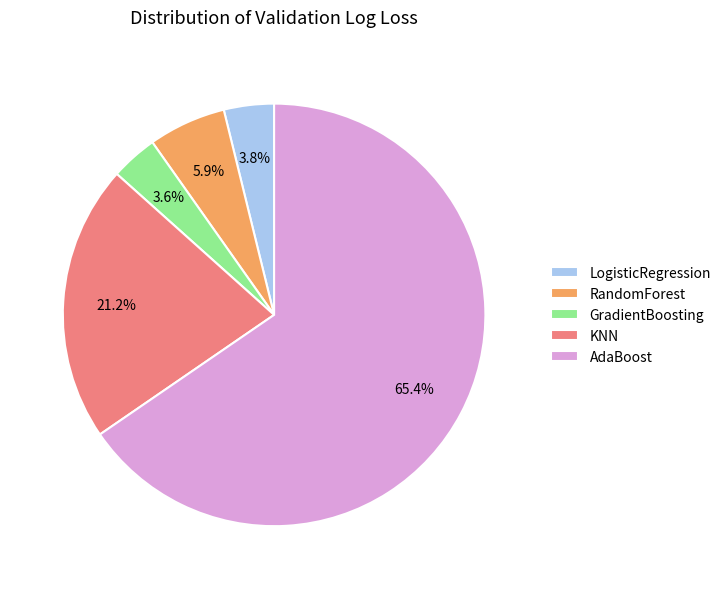

To the nearest percent, what is the combined percentage of KNN and RandomForest?

27%